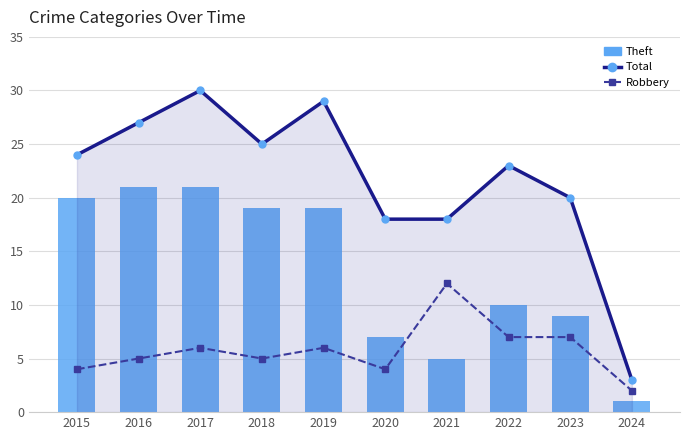

Which has a higher value, 2024 or 2019?

2019